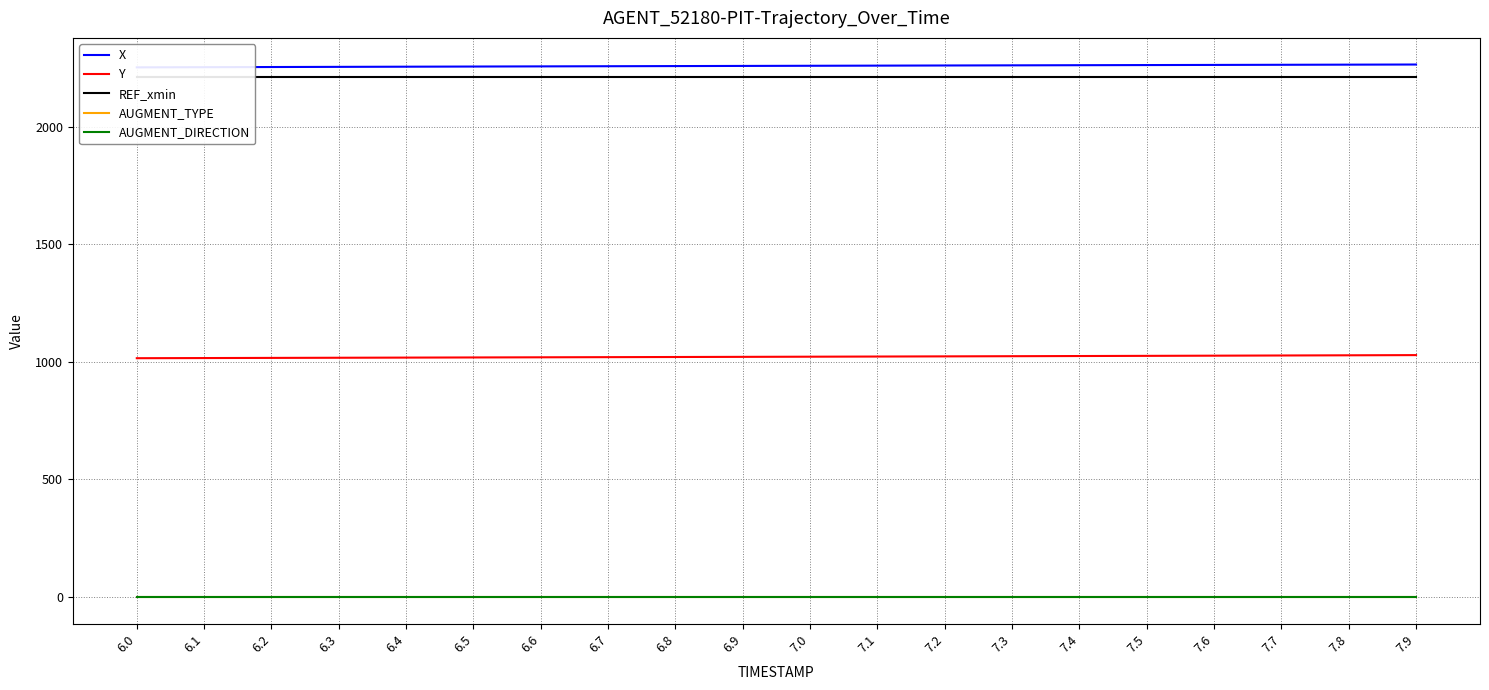

Between 6.0 and 6.6, which series saw the biggest shift?

X